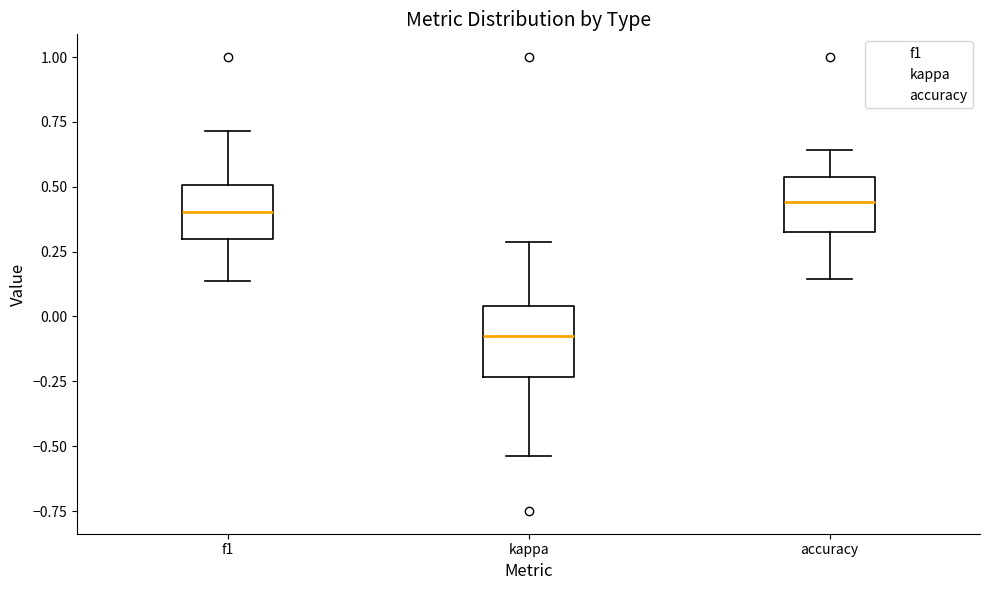

Reading left to right, transcribe this box plot: for each box, give where its median line is, the range the box spans, and where its two whiskers end, as read against the y-axis. The values are not printed on the chart, so give them approximately, as read against the axis.

f1: median 0.40, box 0.30 to 0.50, whiskers 0.15 to 0.70
kappa: median -0.10, box -0.25 to 0.05, whiskers -0.55 to 0.30
accuracy: median 0.45, box 0.35 to 0.55, whiskers 0.15 to 0.65